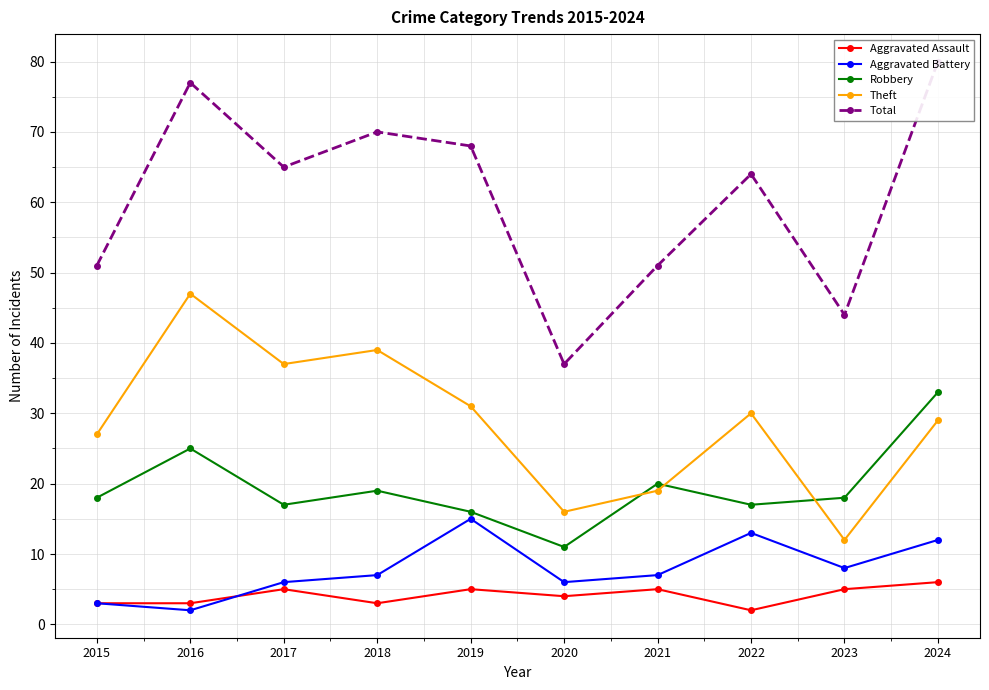

How many lines are shown in the chart?

5